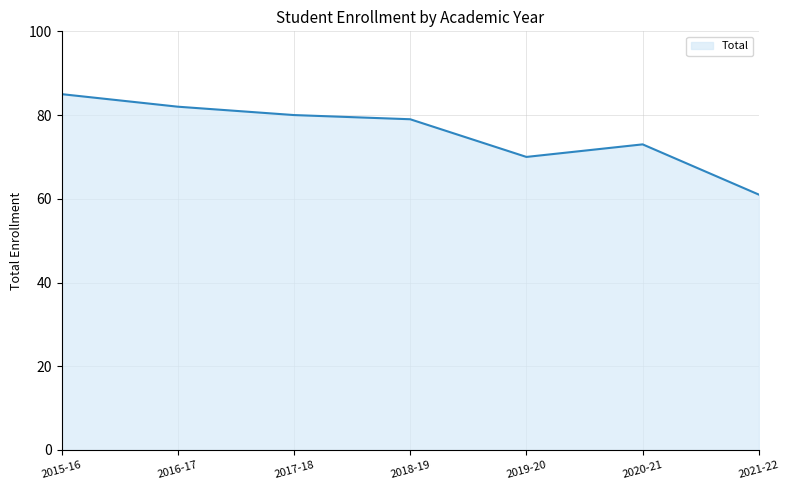

How many lines are shown in the chart?

1